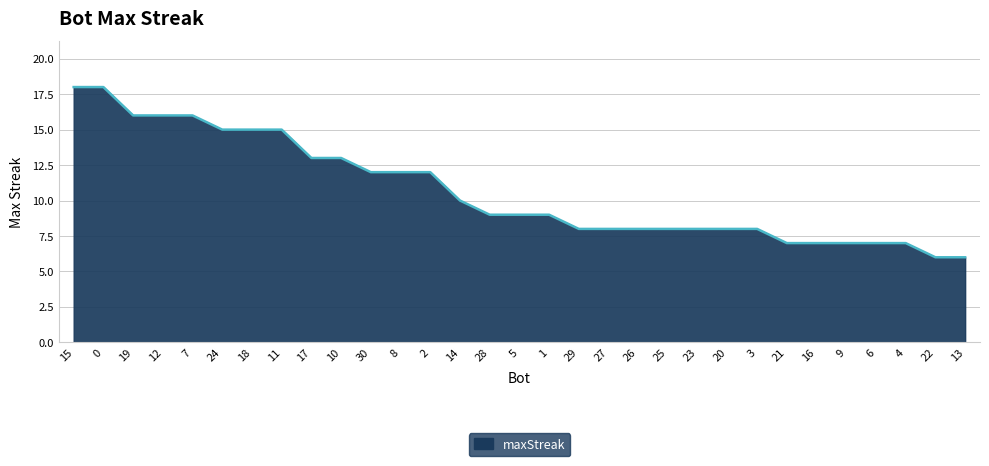

What is the approximate value at 29, to the nearest 5?

10